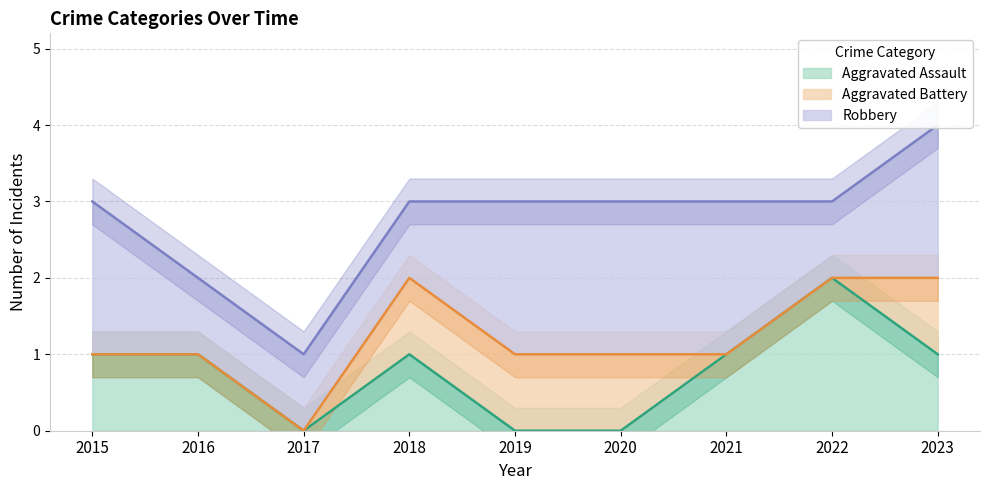

Rank the series by their maximum value, from lowest to highest.

Aggravated Battery, Aggravated Assault, Robbery